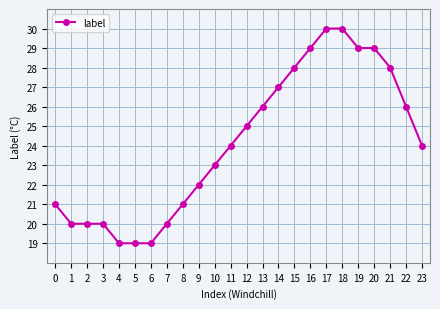

What value does the data have at 2, to the nearest 10?

20